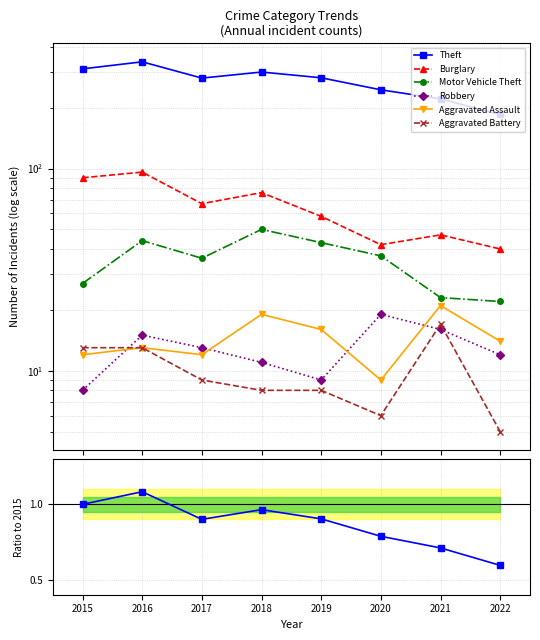

How many values in the Aggravated Battery series exceed 9?

3